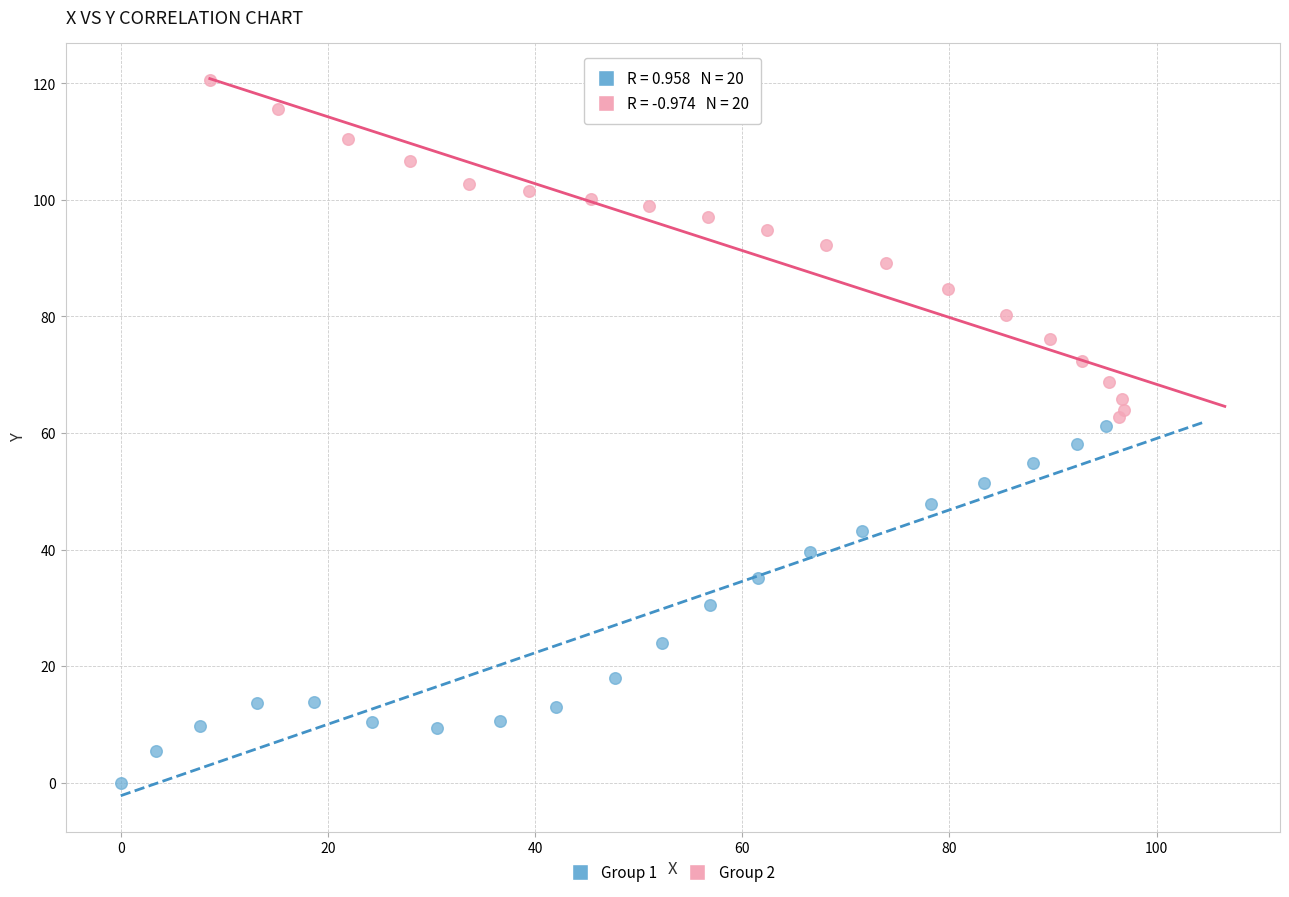

Which series reaches the maximum Y coordinate?

Group 2